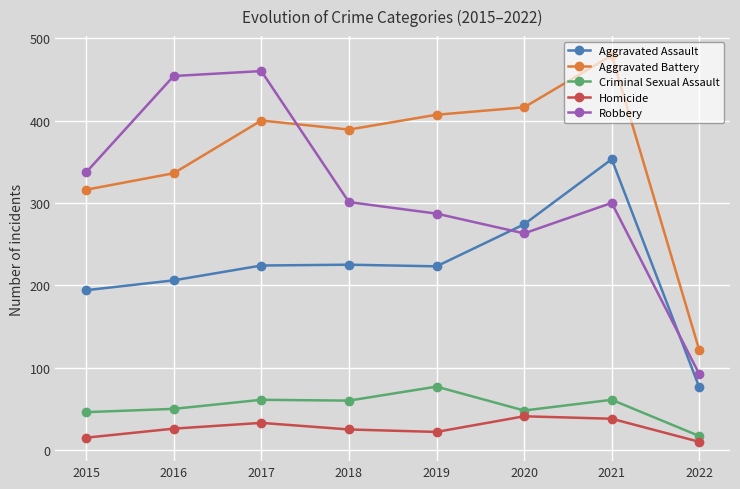

Is the value of Criminal Sexual Assault at 2019 greater than the value of Aggravated Assault at 2016?

No